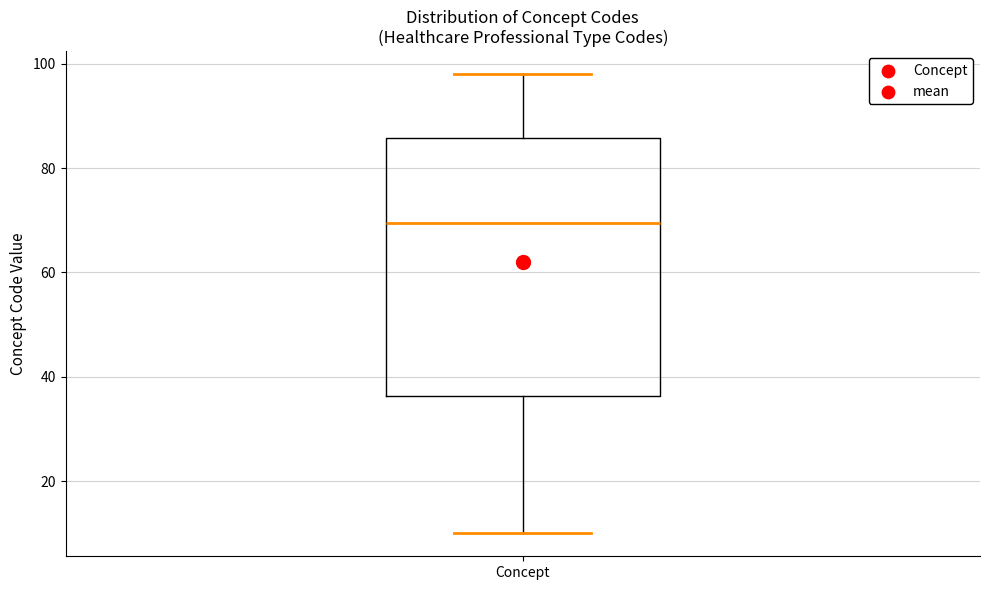

Transcribe this box plot: give where the median line is, the range the box spans, and where the two whiskers end, as read against the y-axis. The values are not printed on the chart, so give them approximately, as read against the axis.

median 70, box 36 to 86, whiskers 10 to 98